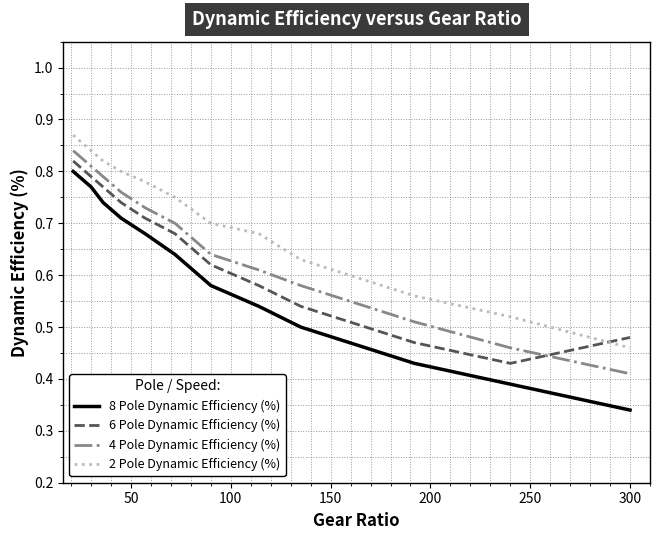

True or false: 2 Pole Dynamic Efficiency (%) and 8 Pole Dynamic Efficiency (%) cross at least once.

False